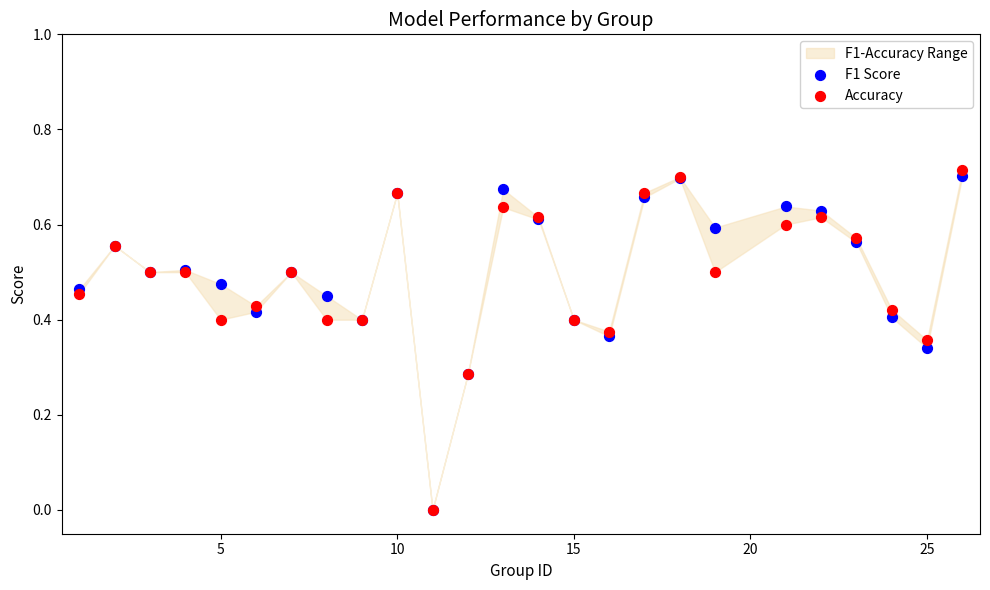

Which series reaches the maximum Y coordinate?

Accuracy